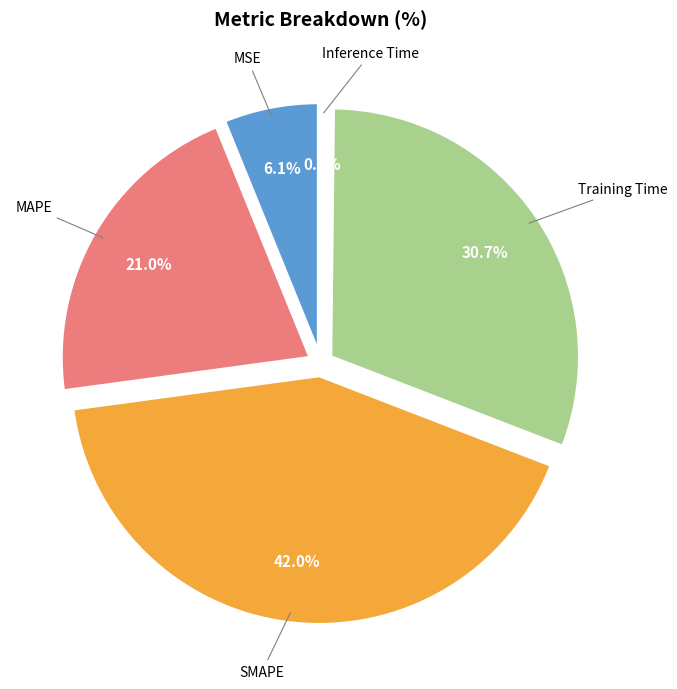

Which category has the smallest portion of the pie?

Inference Time